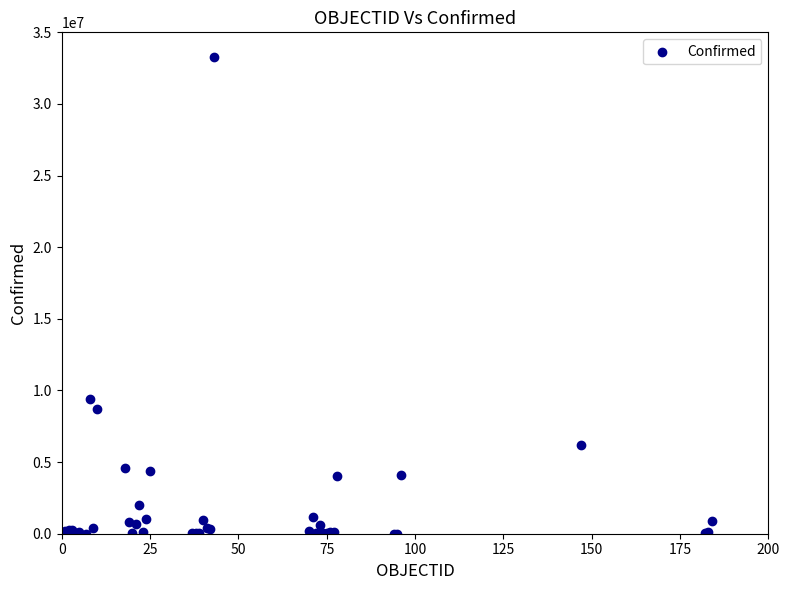

What Y value in the scatter plot is closest to 16628772?

9426171